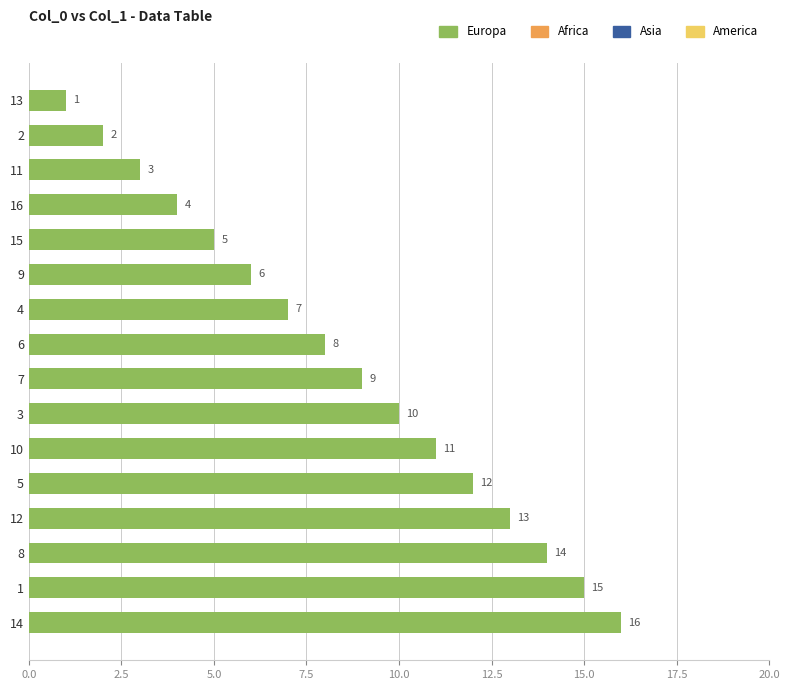

Count the number of categories in the chart.

16